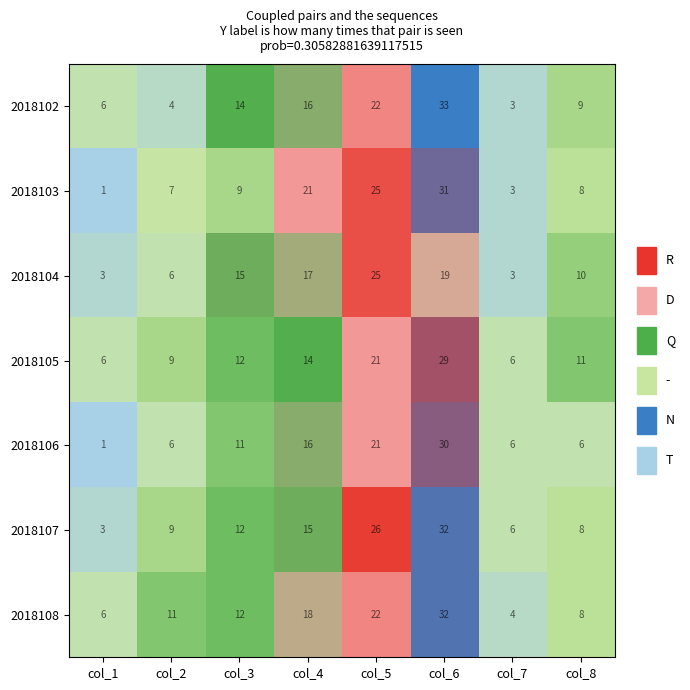

Which series changed the most between col_1 and col_3?

2018104